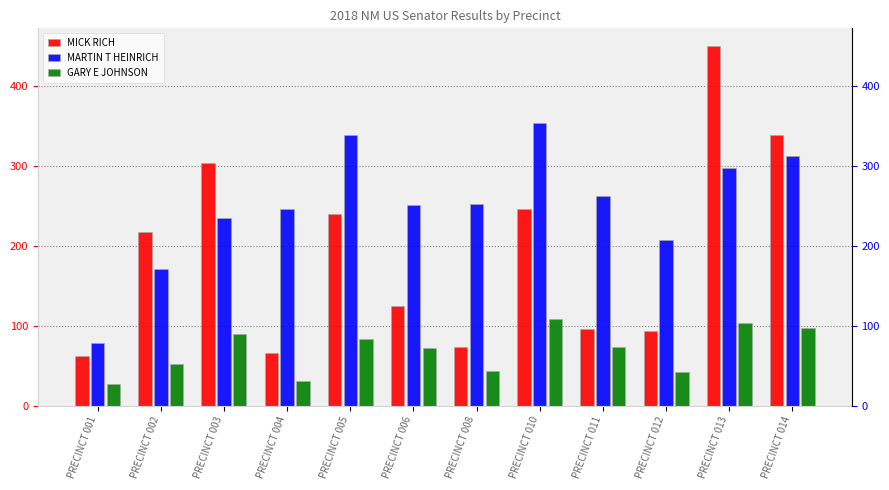

The MICK RICH series shows 377 at PRECINCT 002. True or false?

False